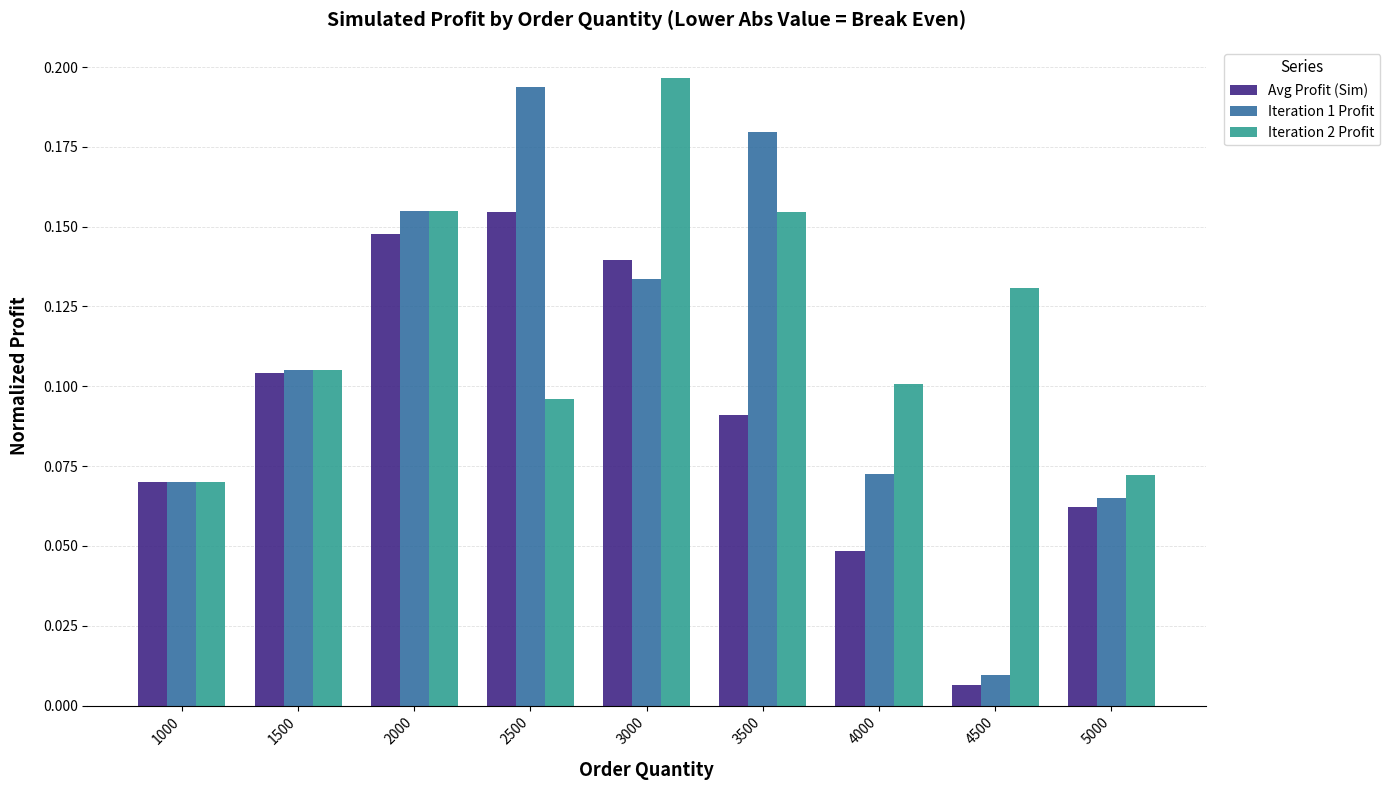

What are all the series names shown in the legend?

Avg Profit (Sim), Iteration 1 Profit, Iteration 2 Profit